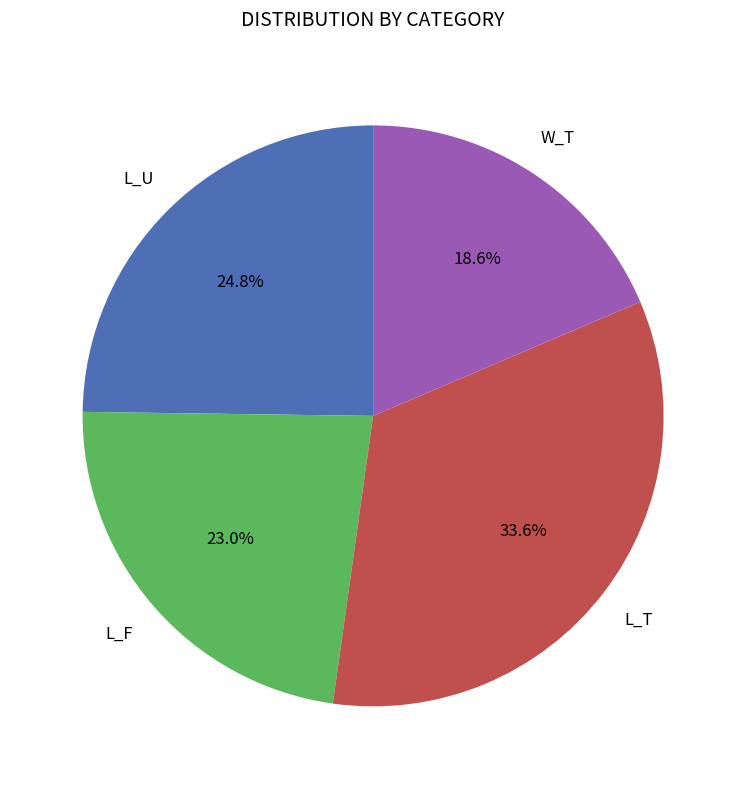

Does any single category account for the majority?

No